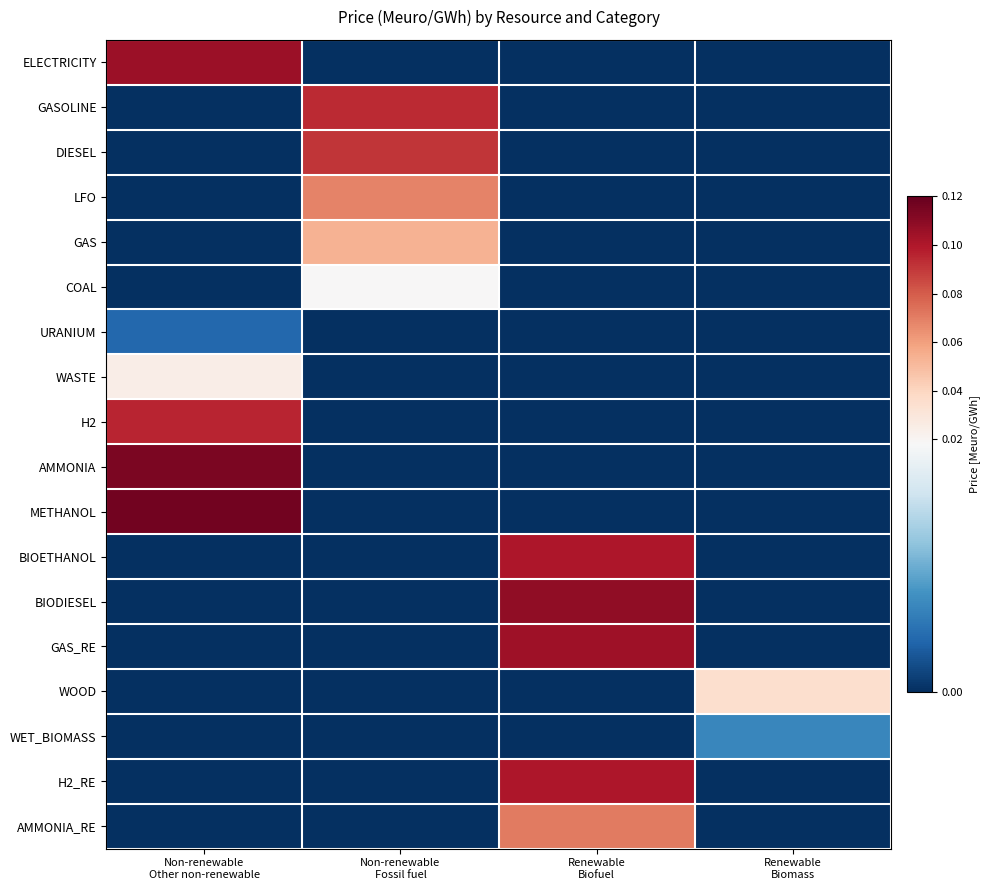

Rank the series at Non-renewable Other non-renewable from lowest to highest value.

GASOLINE, DIESEL, LFO, GAS, COAL, BIOETHANOL, BIODIESEL, GAS_RE, WOOD, WET_BIOMASS, H2_RE, AMMONIA_RE, URANIUM, WASTE, H2, ELECTRICITY, AMMONIA, METHANOL